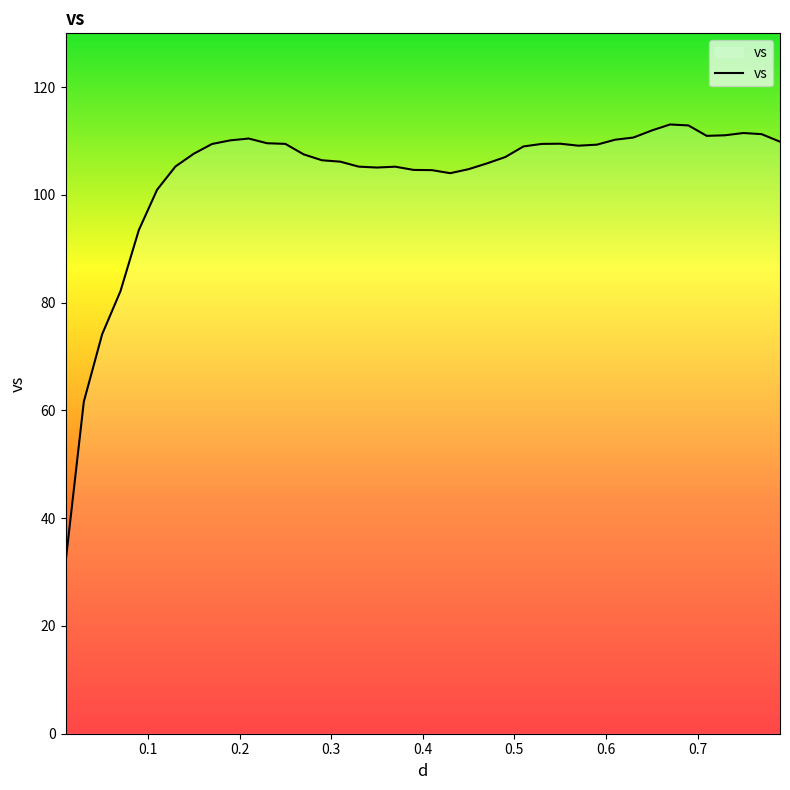

What is the difference between the maximum and minimum values?

81.3